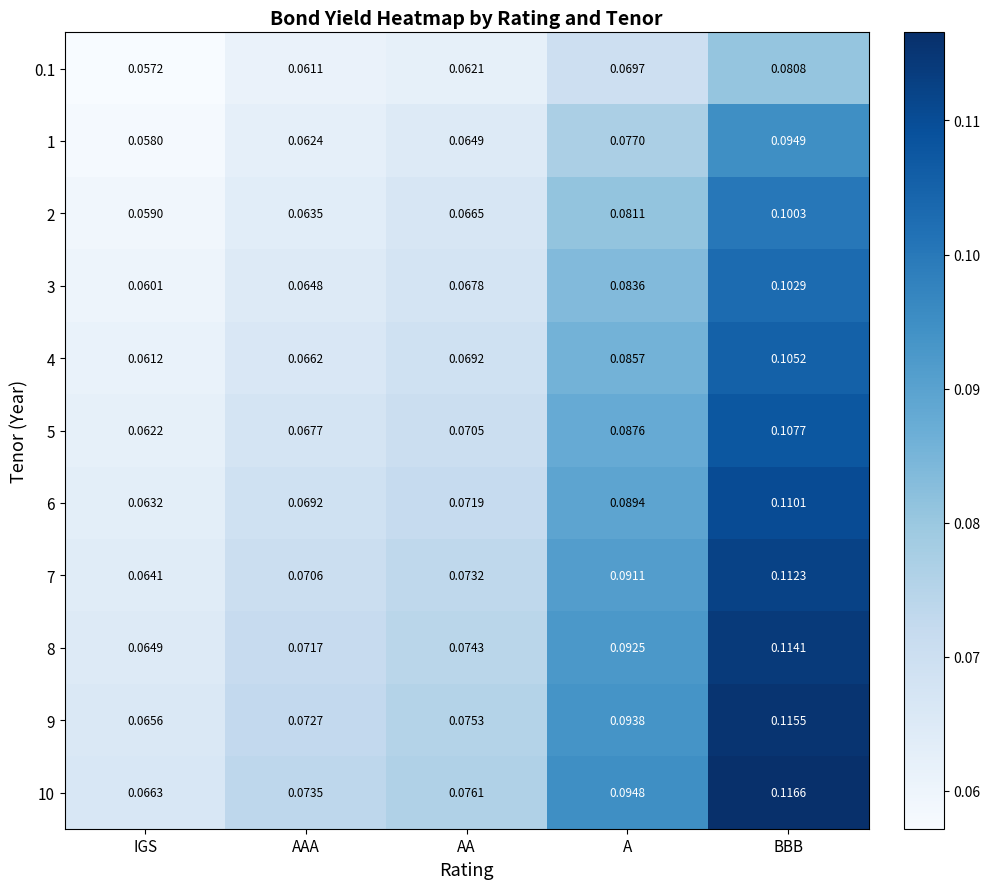

Where is 3 nearest to the value 0?

IGS